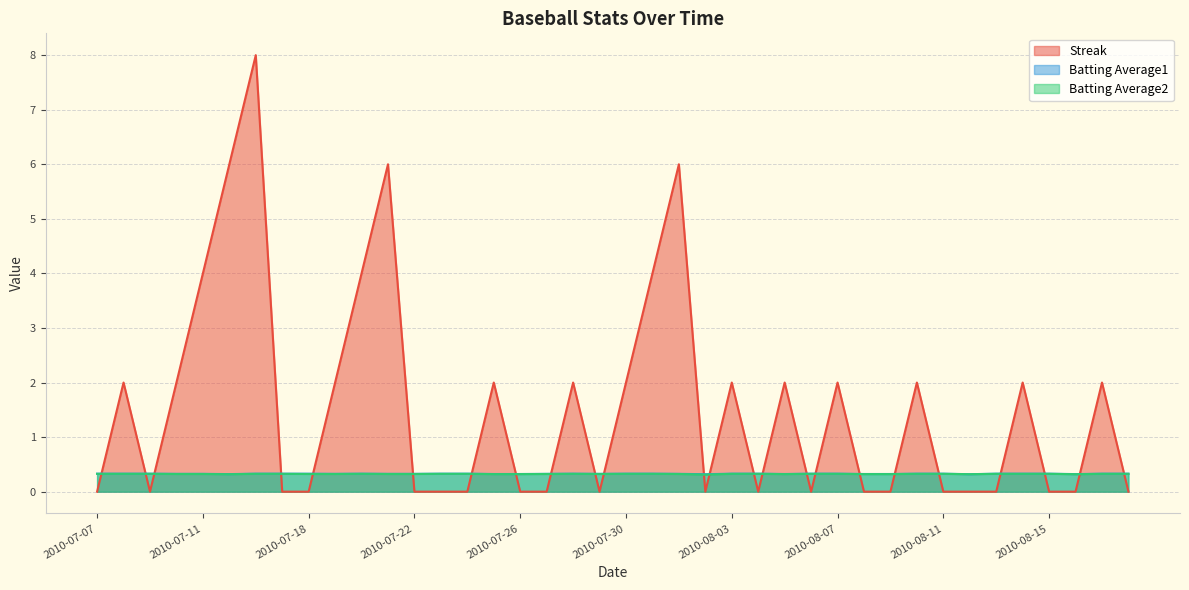

At which category does Batting Average2 reach its first local valley?

2010-07-15